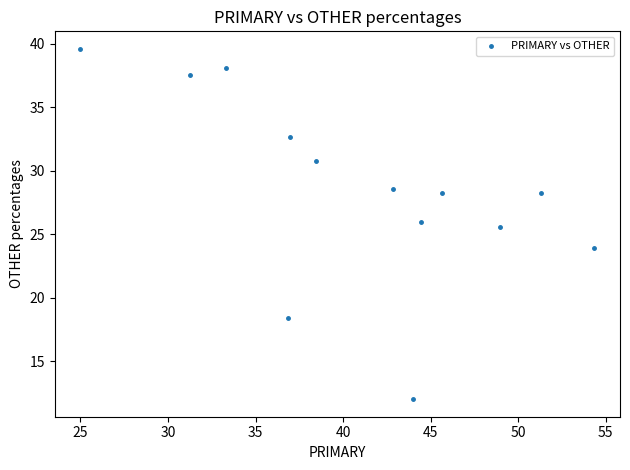

What Y value in the scatter plot is closest to 25?

25.5